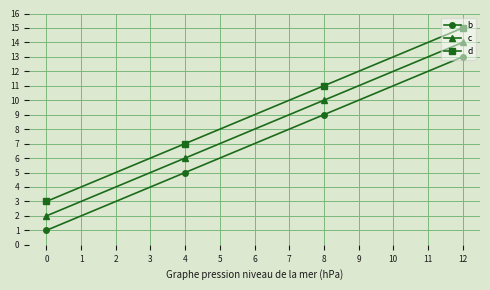

At how many categories does at least one series exceed 9?

2